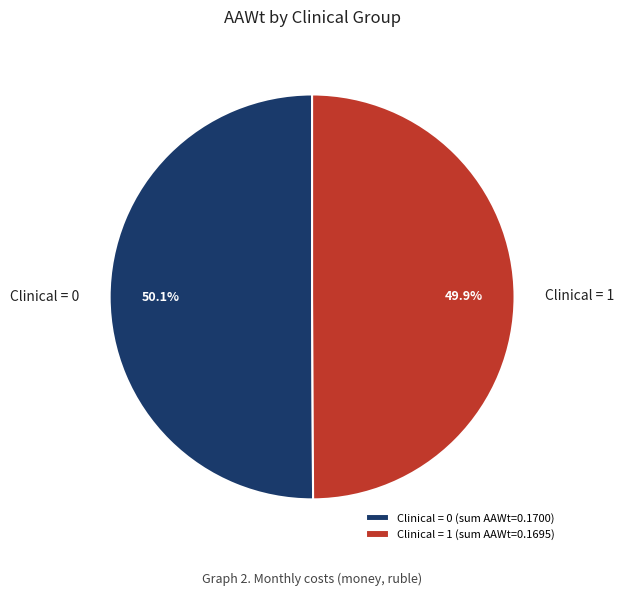

Is the sum of Clinical = 0 and Clinical = 1 greater than half?

Yes